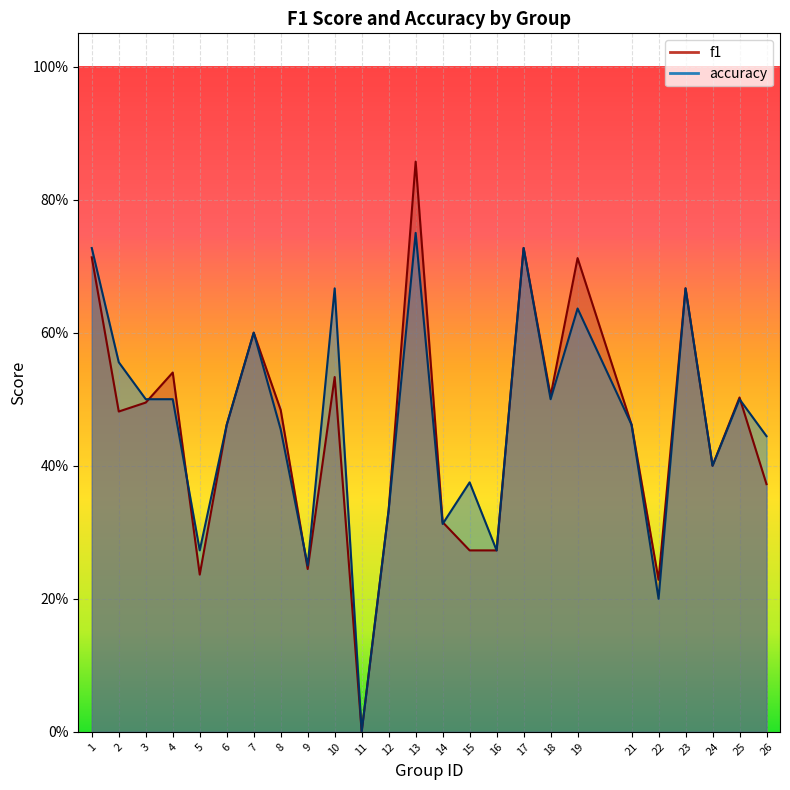

List the series in order of their overall mean, highest first.

accuracy, f1